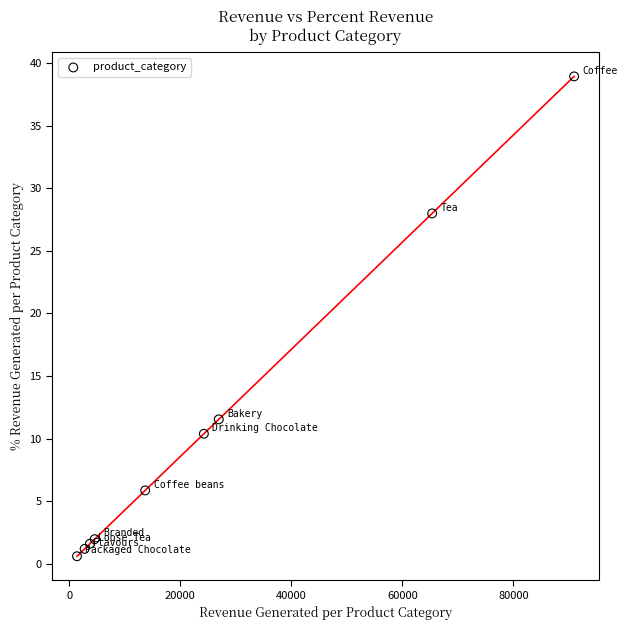

What Y value in the scatter plot is closest to 19?

11.5